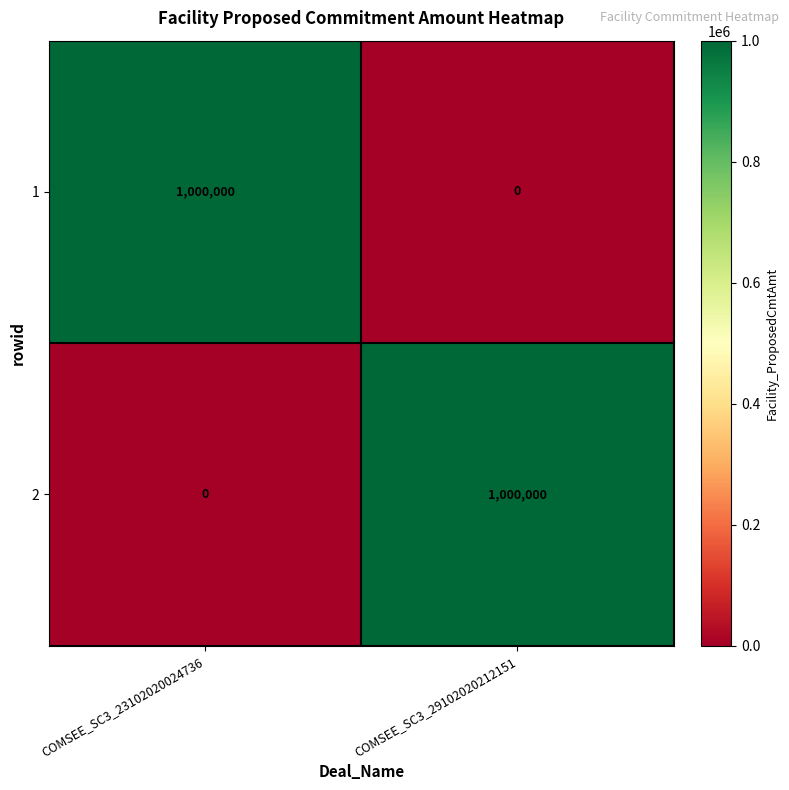

What is the maximum value for 1?

1000000